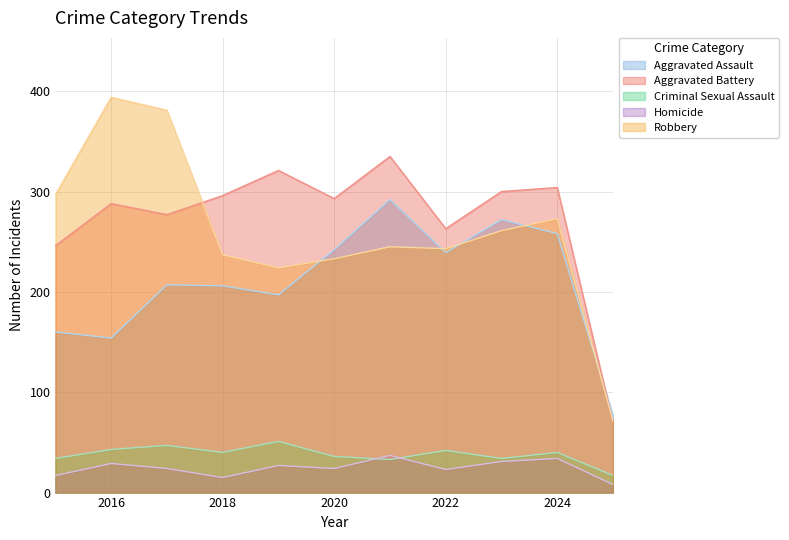

The Criminal Sexual Assault series shows 51 at 2019. True or false?

True